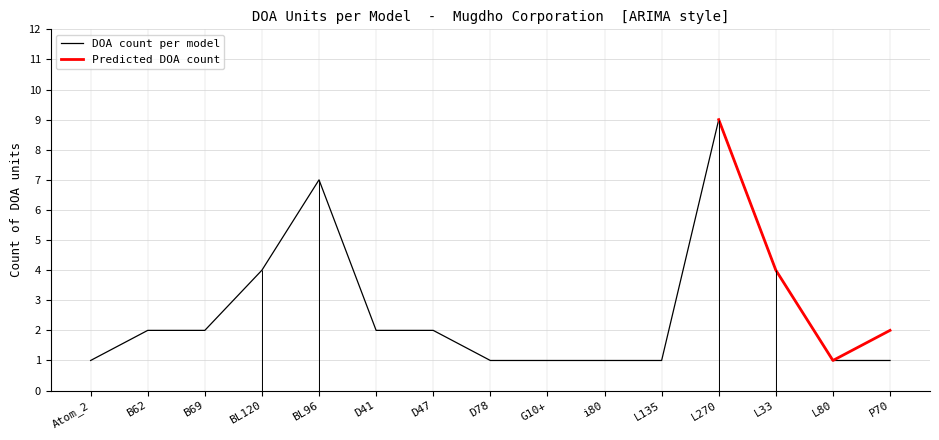

True or false: DOA count per model has a value of 2 at D47.

True